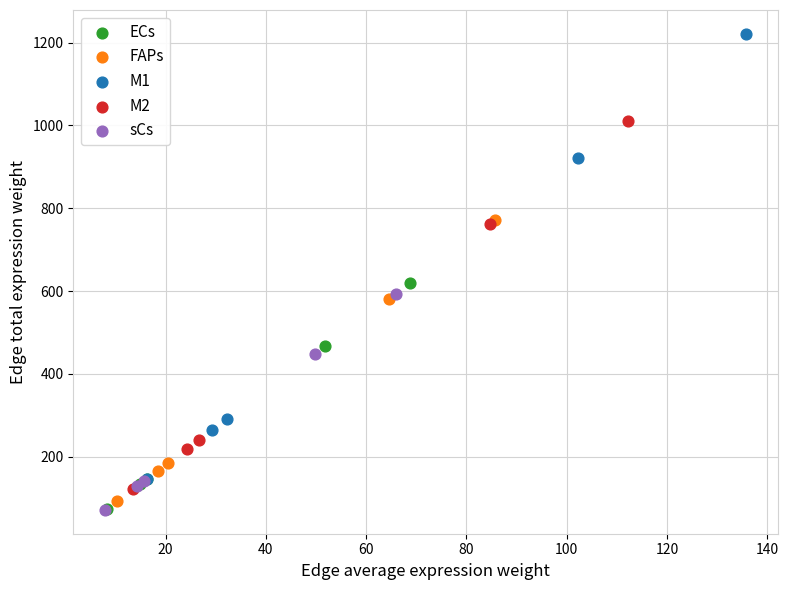

Which series has the widest spread of Y values?

M1